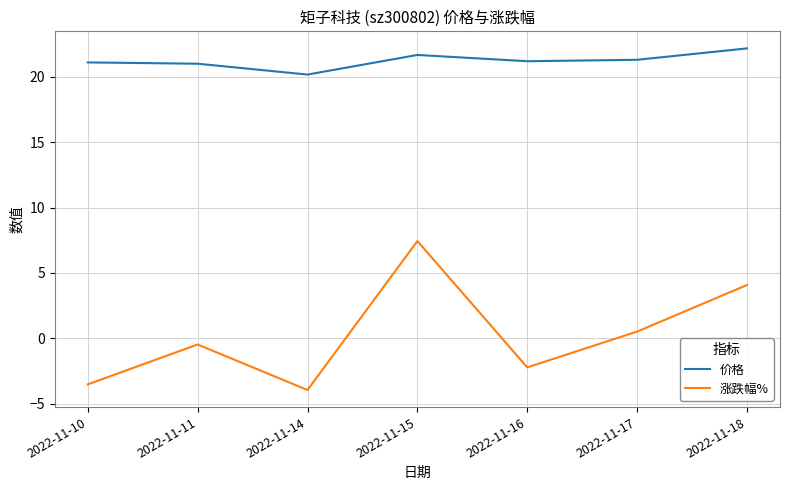

Which series has the largest range (max minus min)?

涨跌幅%